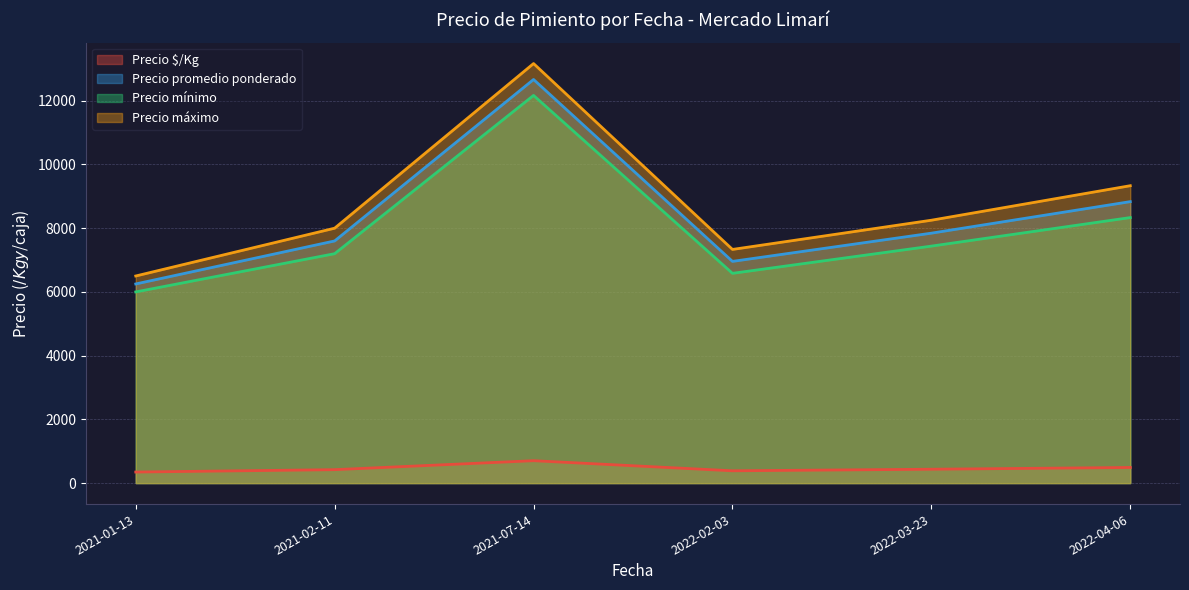

How many interior local peaks does the Precio máximo series have?

1